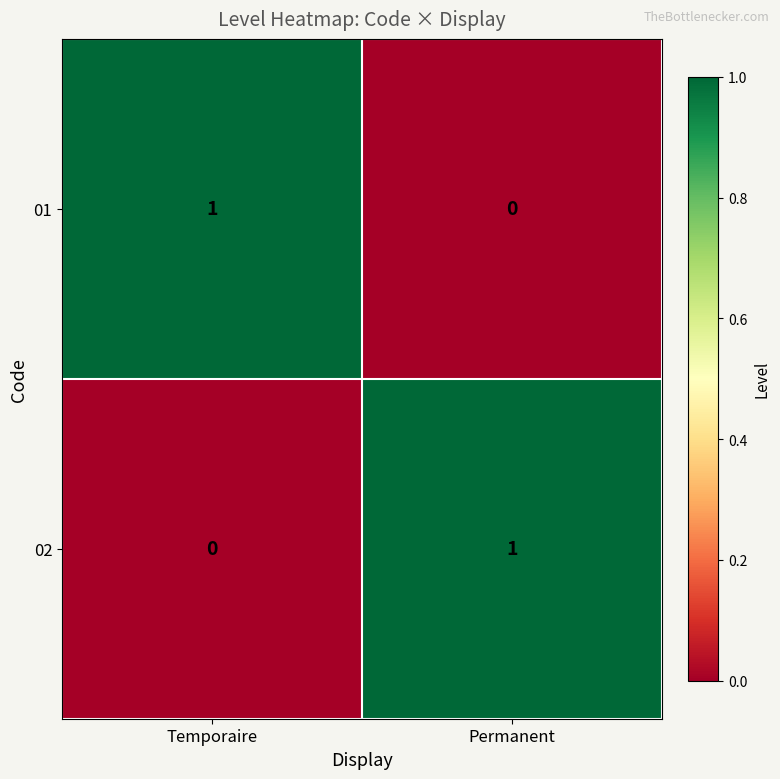

What is the greatest value displayed?

1